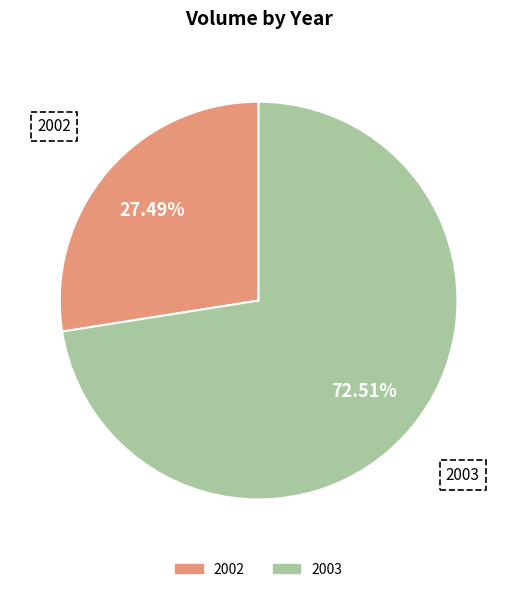

Which category has the smallest portion of the pie?

2002